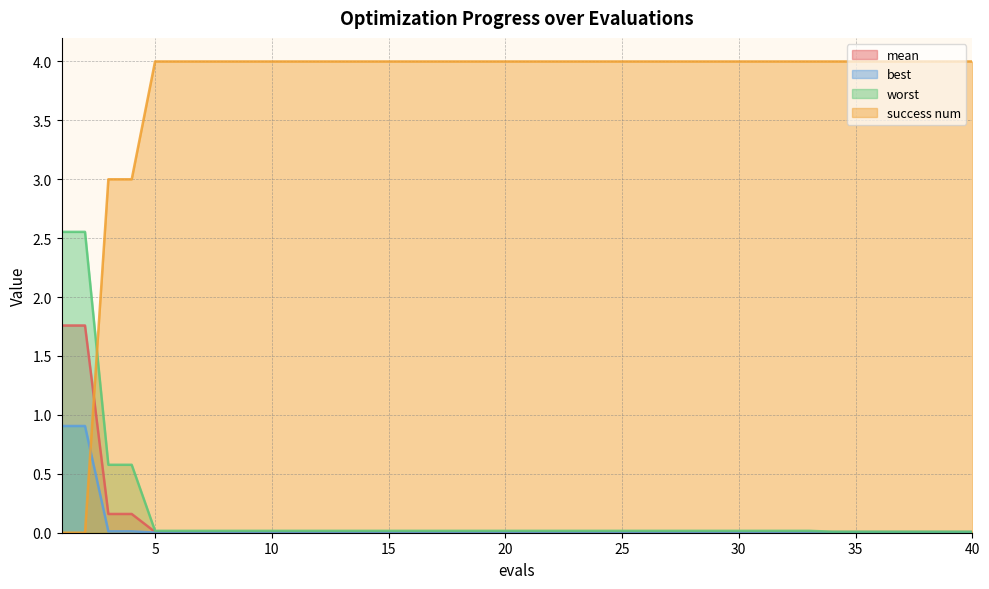

At 2, list the series in order from largest to smallest.

worst, mean, best, success num